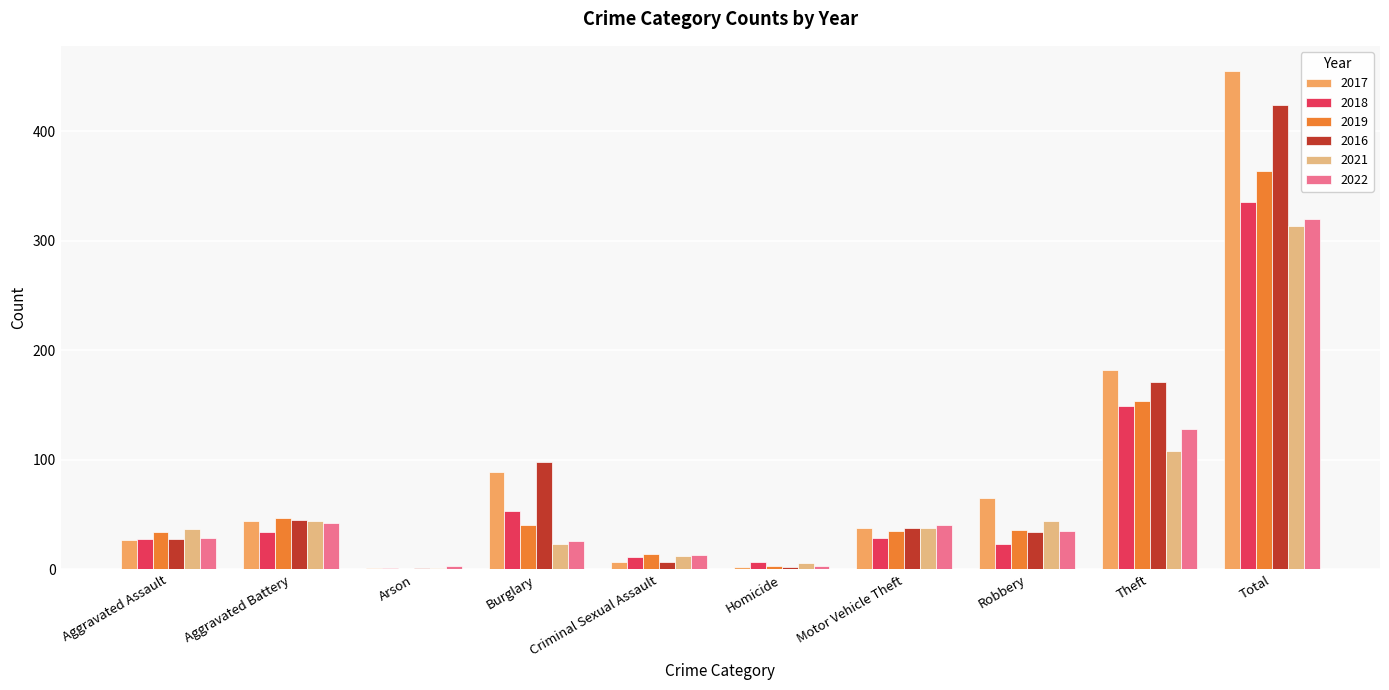

What is the maximum value shown in the chart?

455